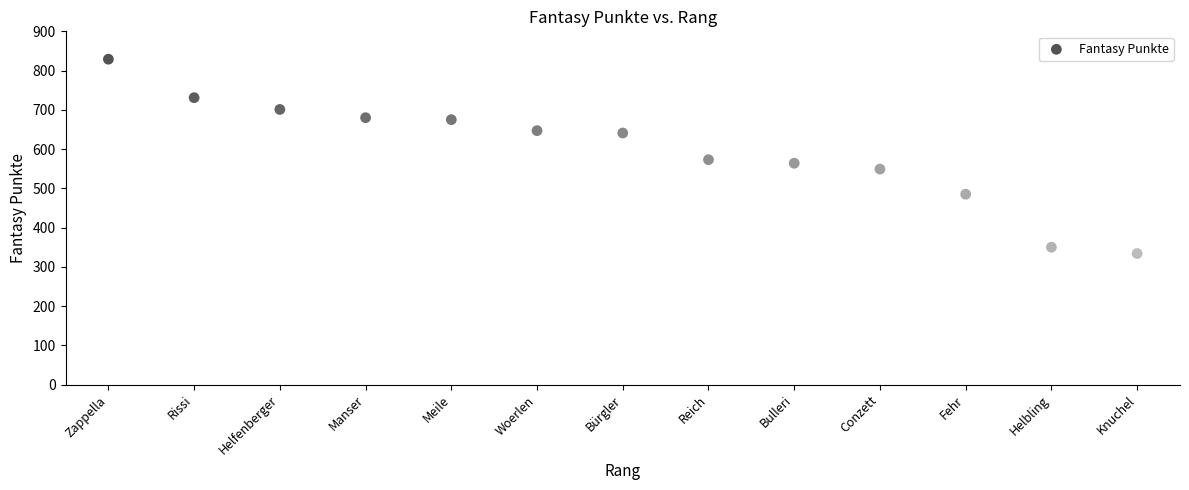

What is the range of X values (max minus min)?

12